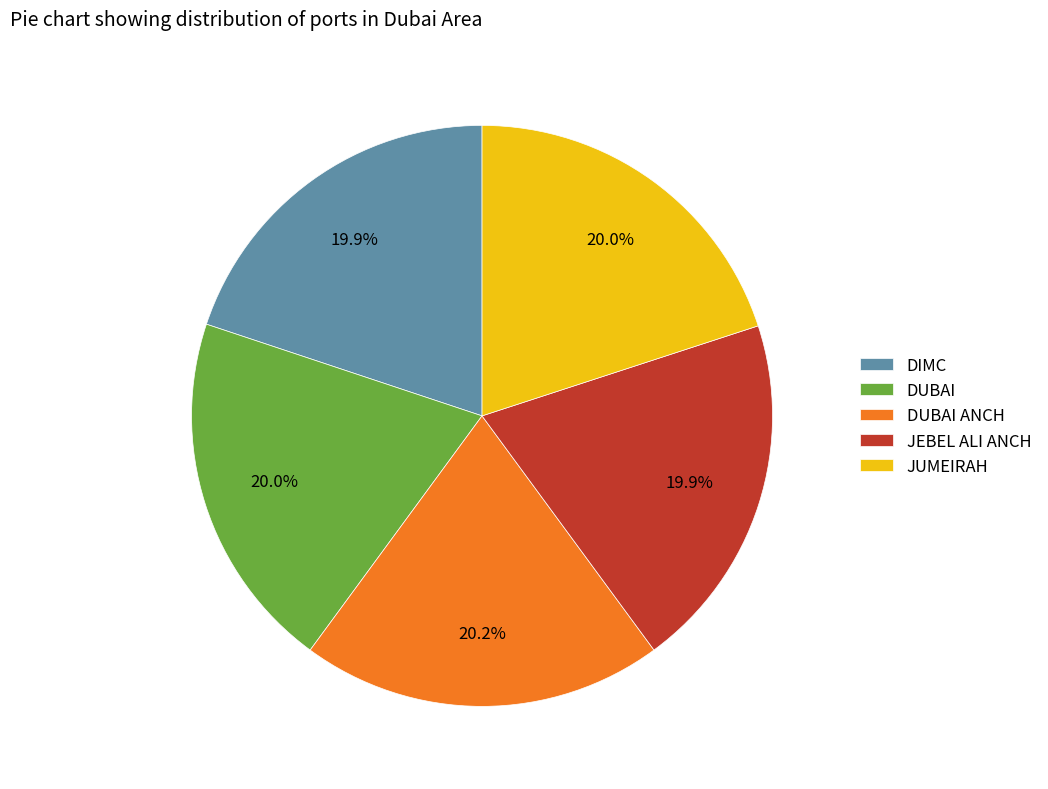

Count the number of slices in the pie.

5